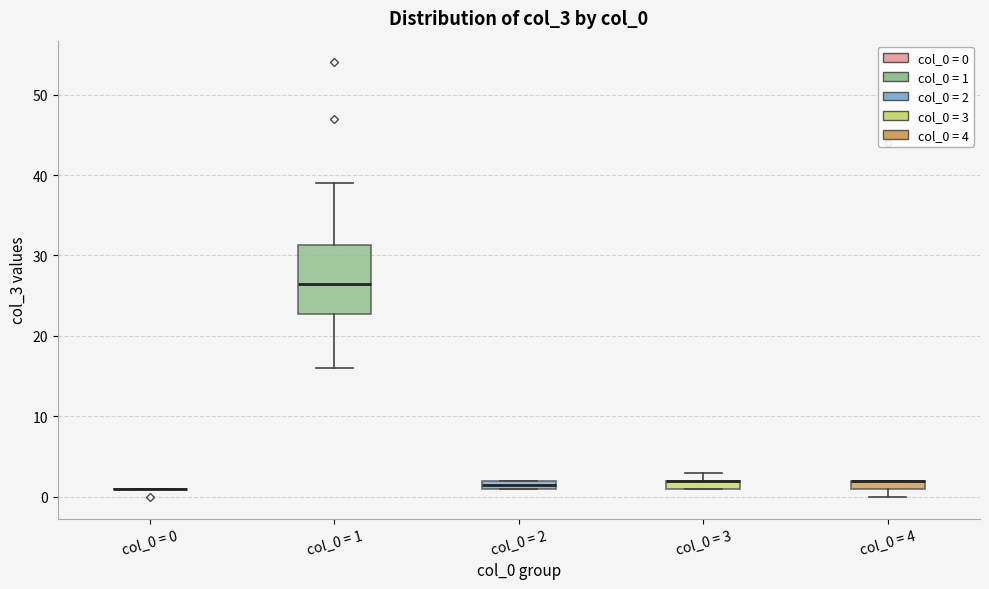

Which box is the tallest, from its lower edge to its upper edge?

col_0 = 1